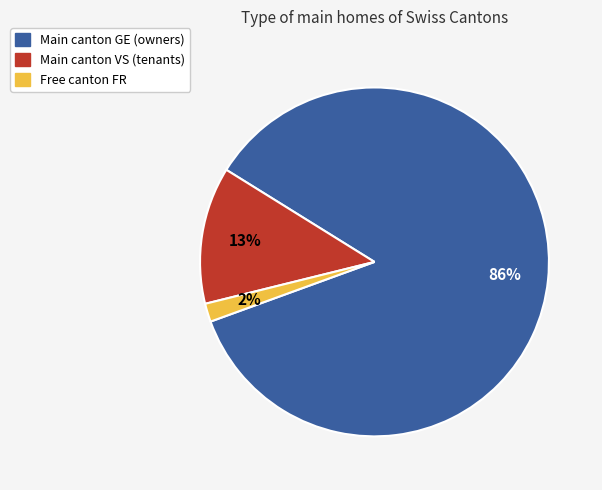

To the nearest percent, what is the average slice percentage?

33%